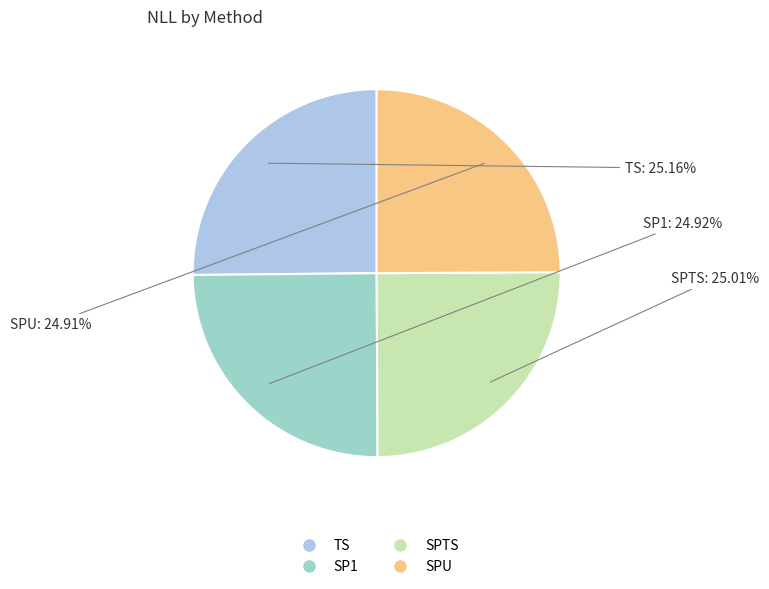

What is the ratio of the value at SPTS to the value at SP1?

1.0